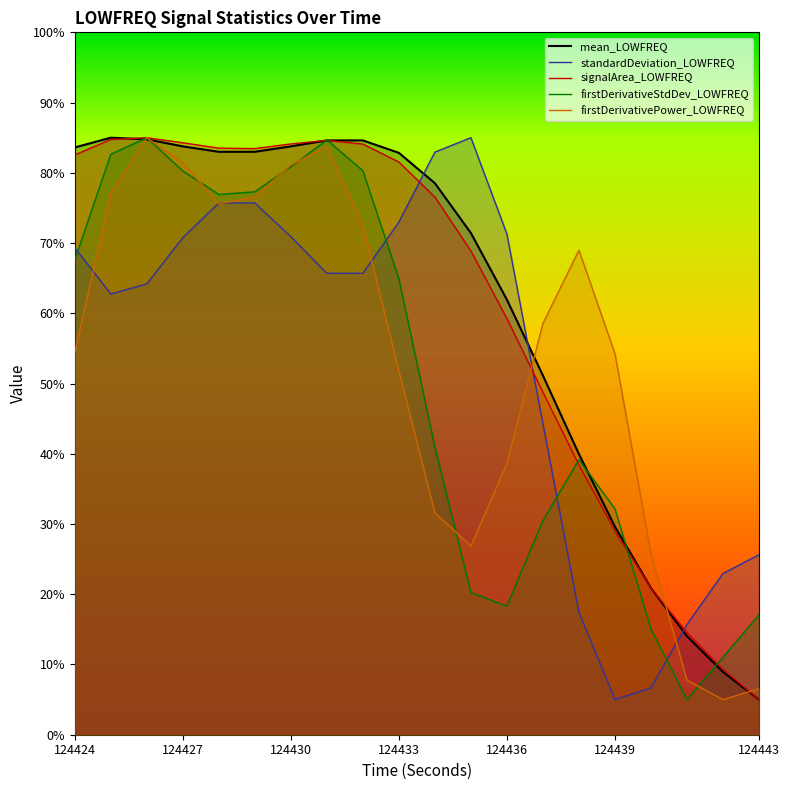

List the labels in order of signalArea_LOWFREQ value, smallest first.

124443, 124442, 124441, 124440, 124439, 124438, 124437, 124436, 124435, 124434, 124433, 124424, 124429, 124428, 124432, 124430, 124427, 124431, 124425, 124426